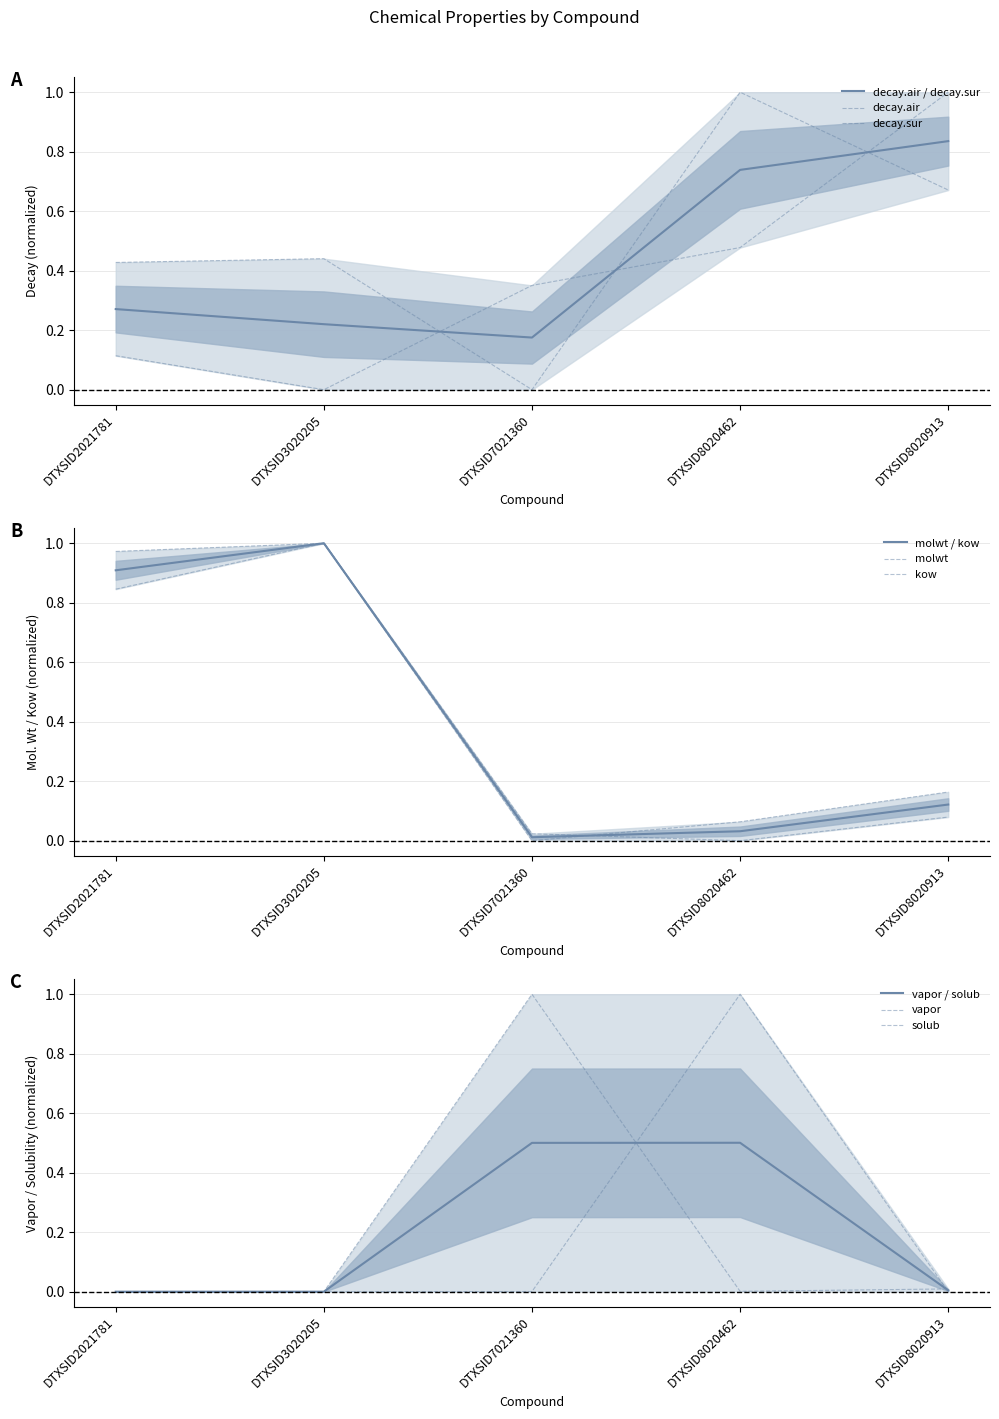

How many series are shown in this chart?

6